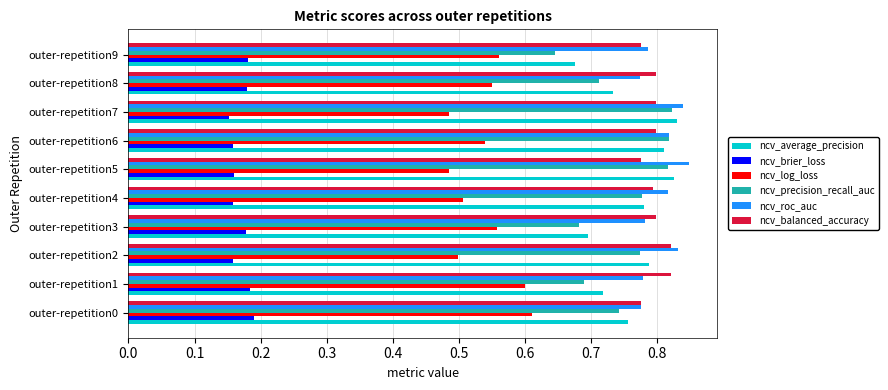

Which series has the largest range (max minus min)?

ncv_precision_recall_auc